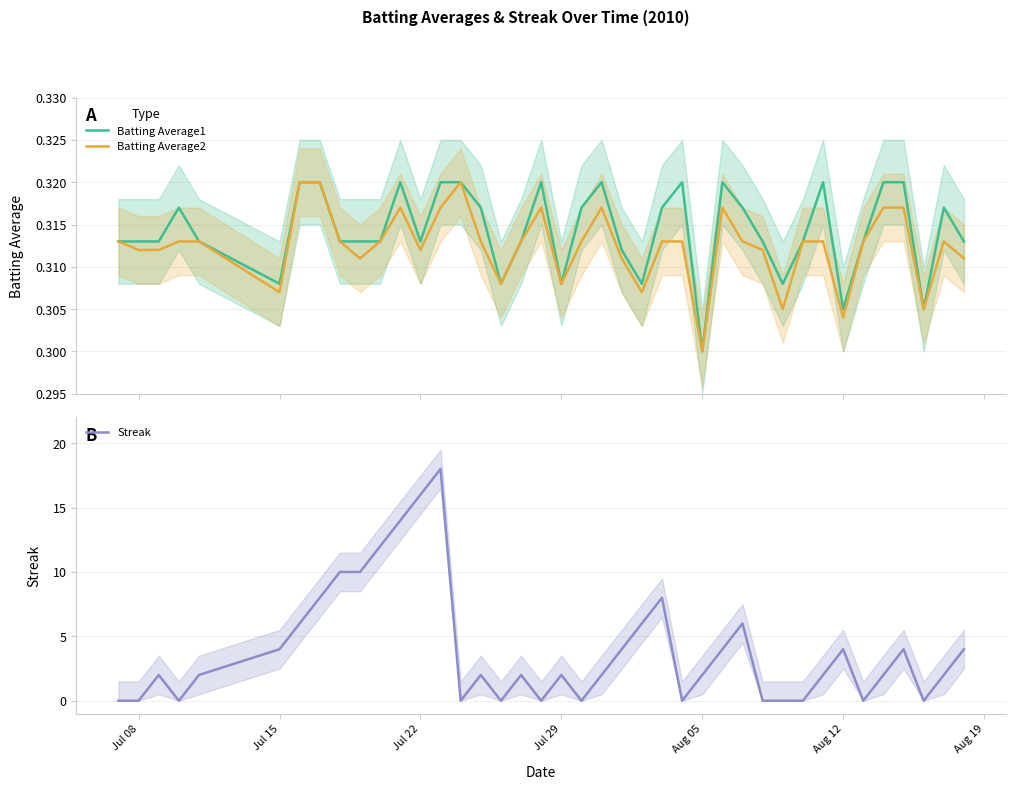

Rank the series by their maximum value, from lowest to highest.

Batting Average1, Batting Average2, Streak